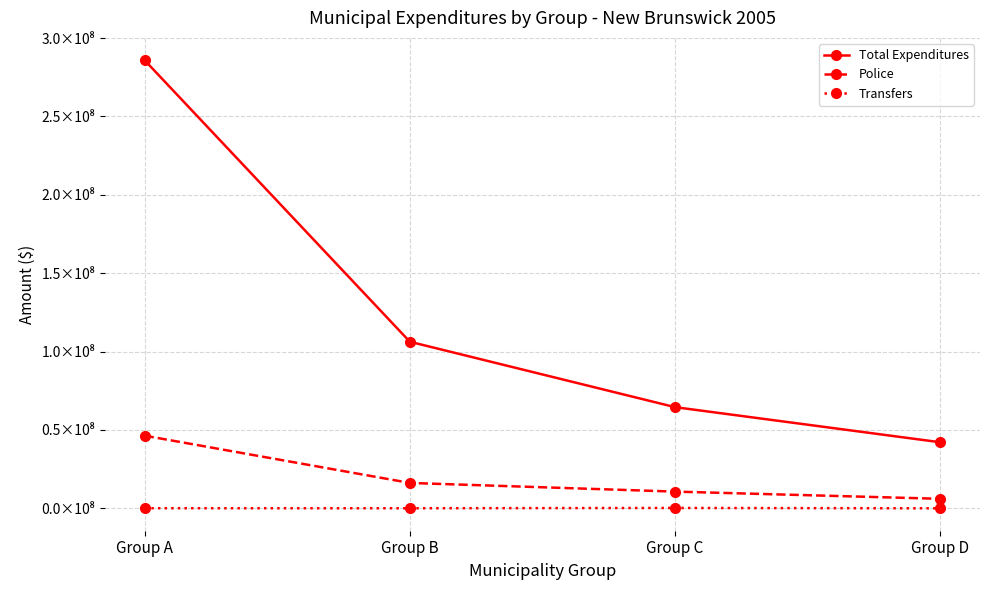

List the series in order of their peak value, highest first.

Total Expenditures, Police, Transfers